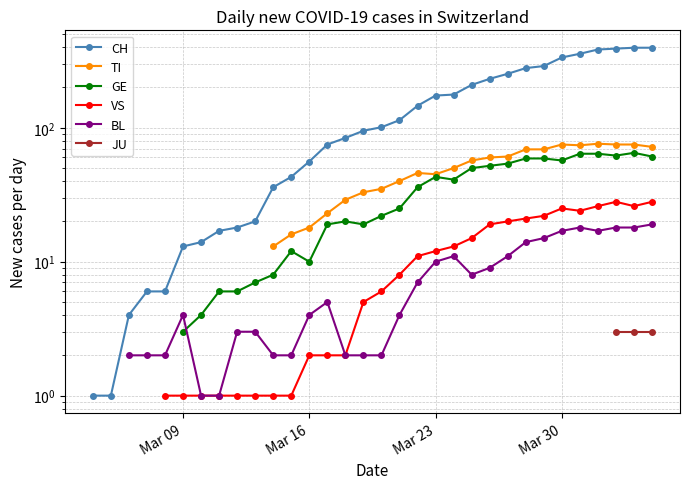

True or false: JU and GE intersect in this chart.

False